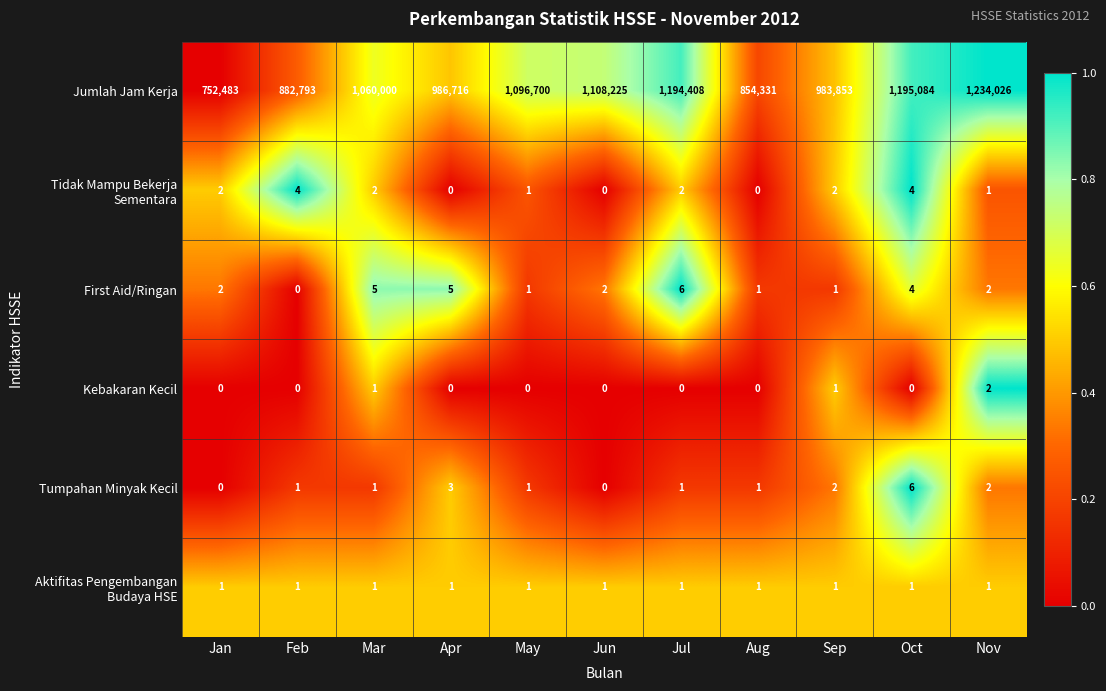

What is the lowest value of the Jumlah Jam Kerja series?

752483